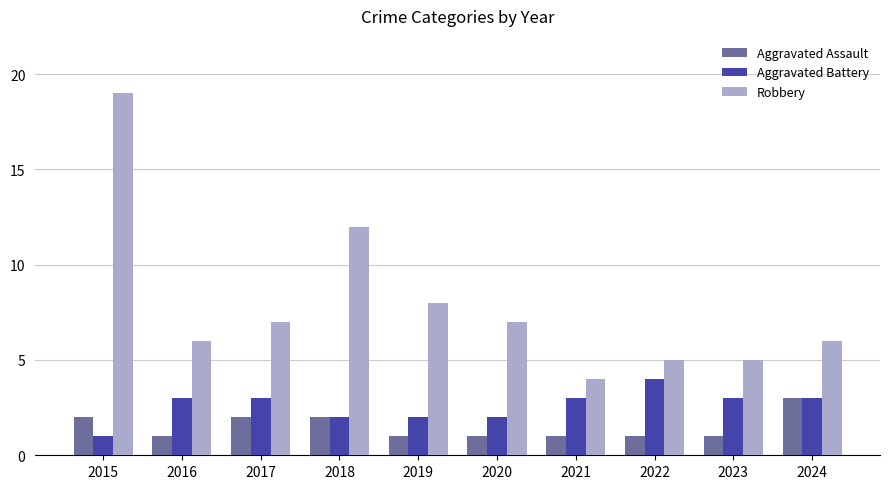

How many distinct data groups are displayed?

3